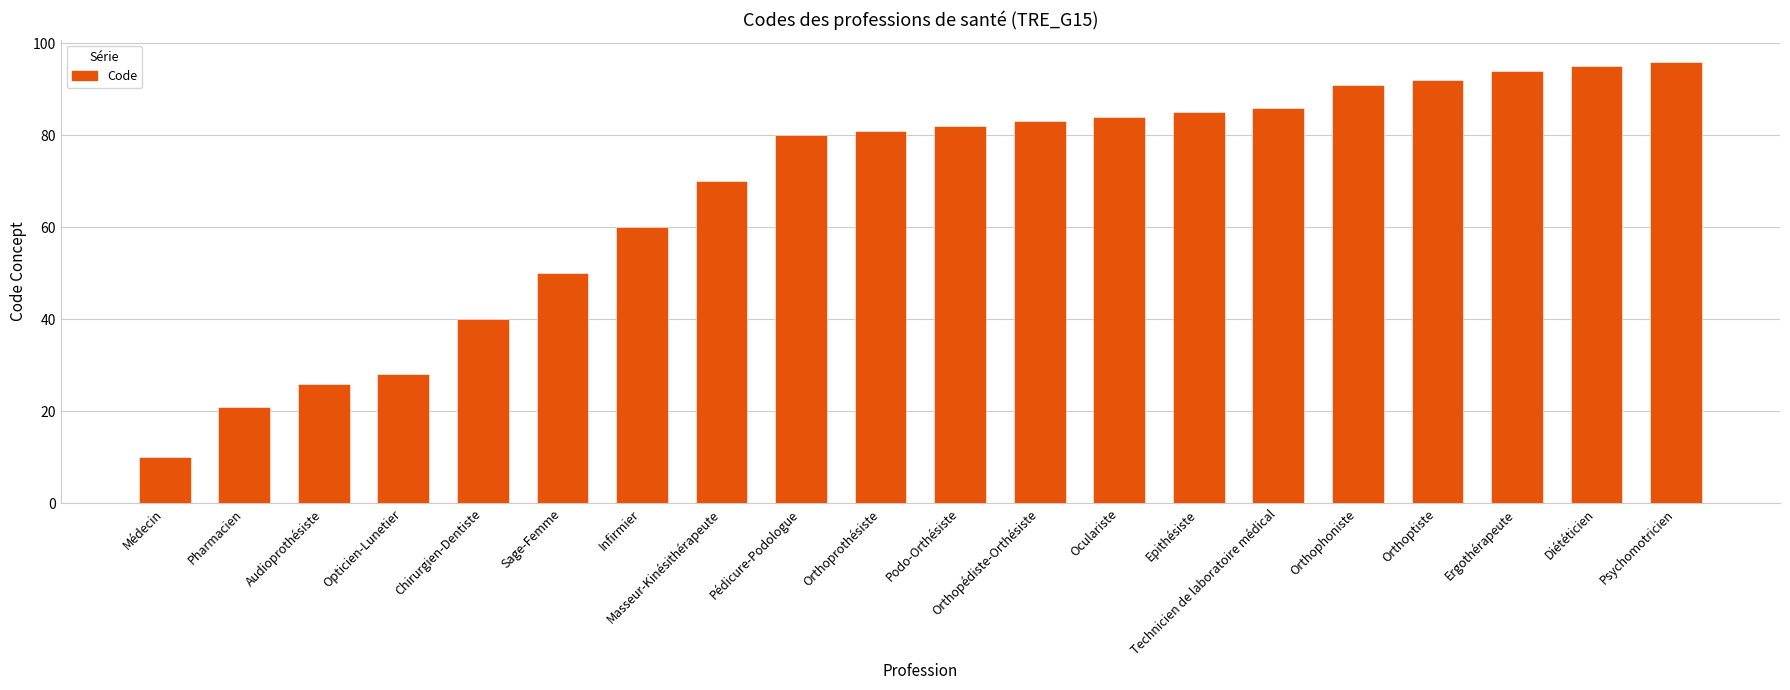

Rank the categories by value from lowest to highest.

Médecin, Pharmacien, Audioprothésiste, Opticien-Lunetier, Chirurgien-Dentiste, Sage-Femme, Infirmier, Masseur-Kinésithérapeute, Pédicure-Podologue, Orthoprothésiste, Podo-Orthésiste, Orthopédiste-Orthésiste, Oculariste, Epithésiste, Technicien de laboratoire médical, Orthophoniste, Orthoptiste, Ergothérapeute, Diététicien, Psychomotricien